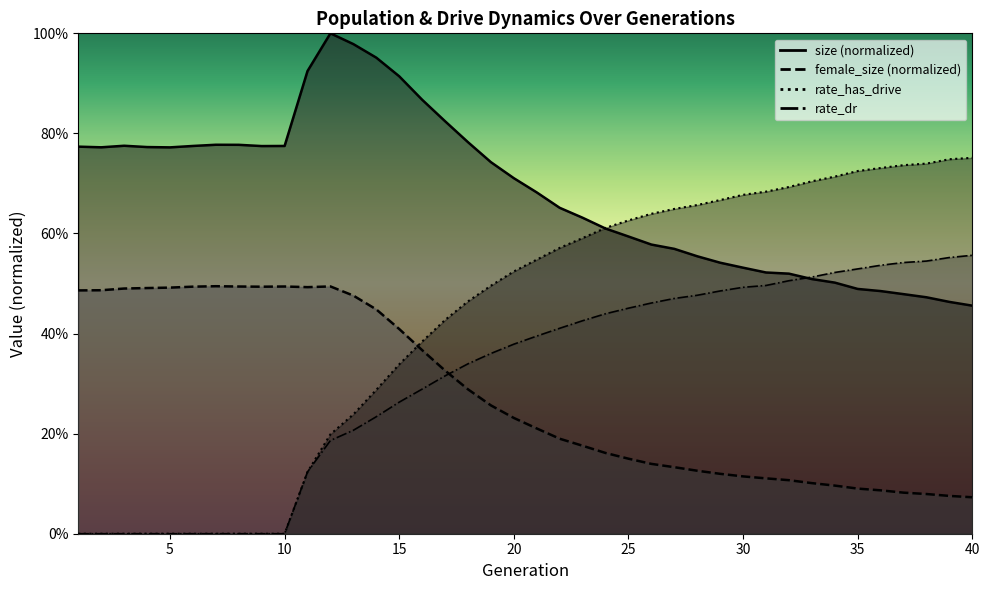

Which series has the largest range (max minus min)?

rate_has_drive